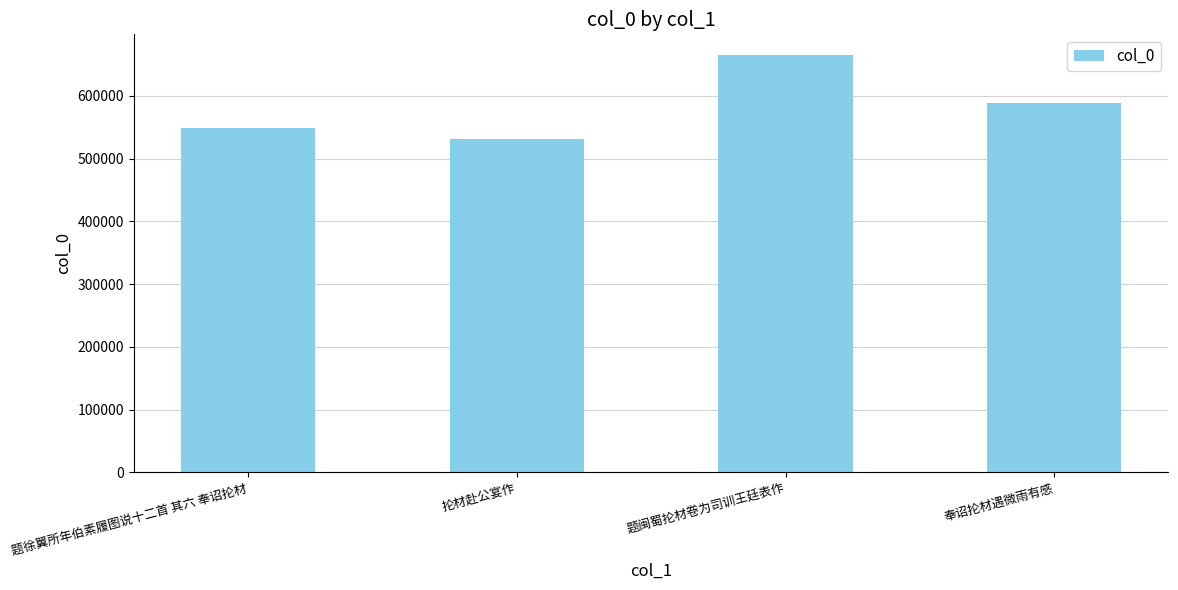

Reading right to left, what are all the values shown in this chart?

奉诏抡材遇微雨有感=588651	题闽蜀抡材卷为司训王廷表作=664981	抡材赴公宴作=531731	题徐翼所年伯素履图说十二首 其六 奉诏抡材=549184